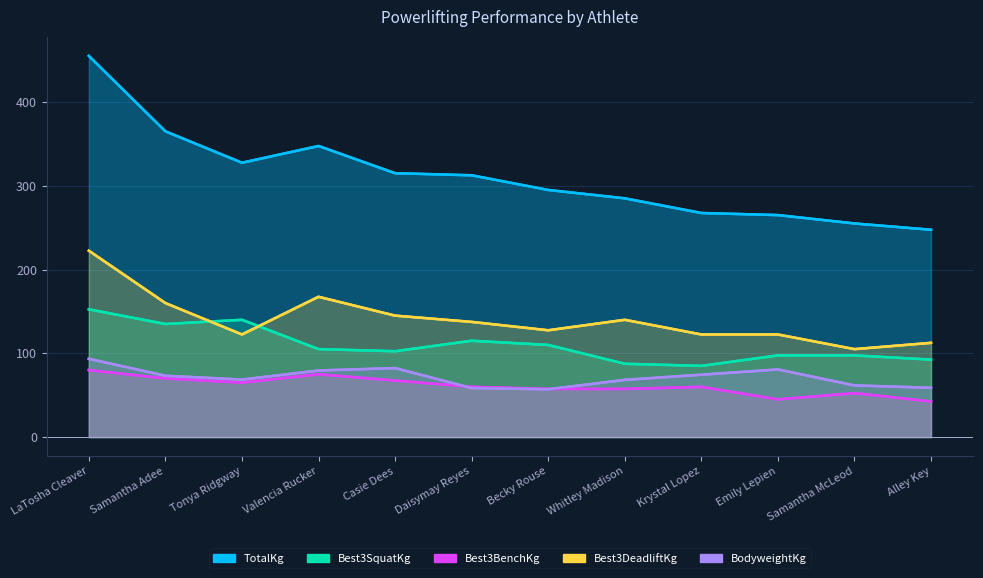

Rank the series at Krystal Lopez from lowest to highest value.

Best3BenchKg, BodyweightKg, Best3SquatKg, Best3DeadliftKg, TotalKg